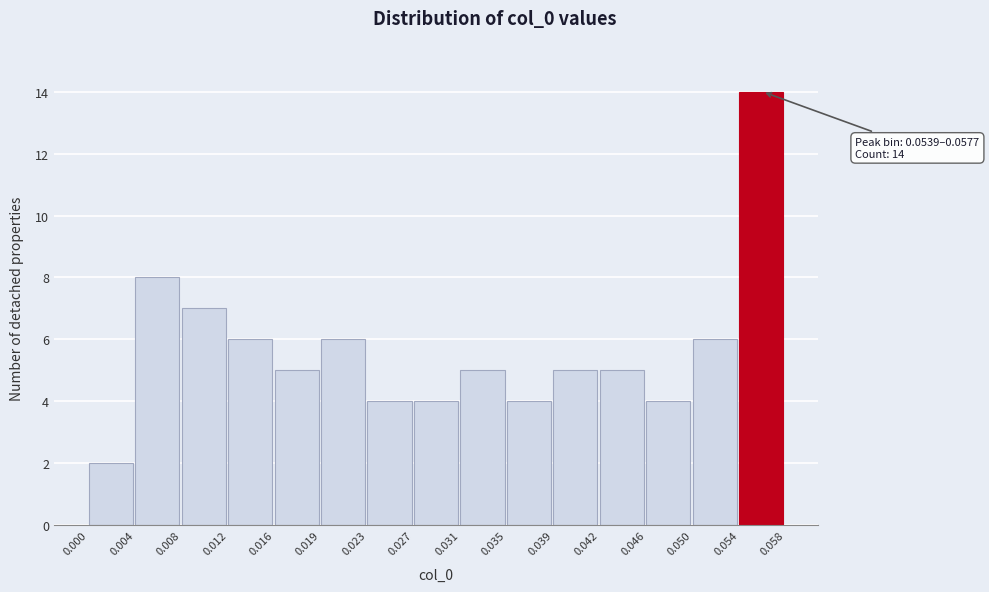

Over which range of the x-axis is the bar tallest?

0.054 to 0.058